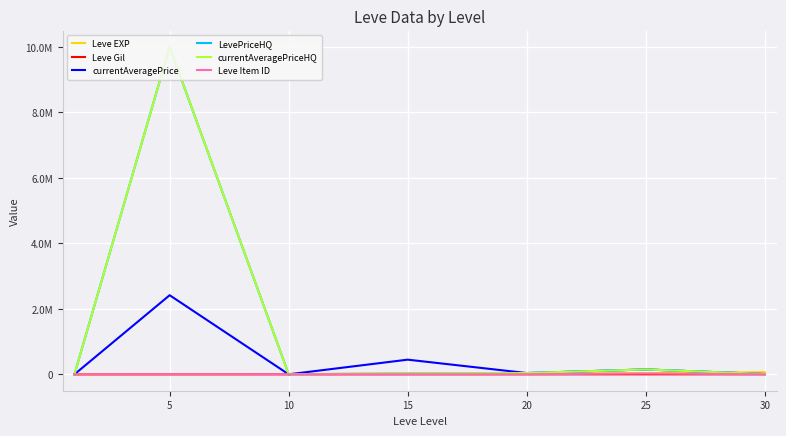

Is this an area chart (filled region under the line)?

No